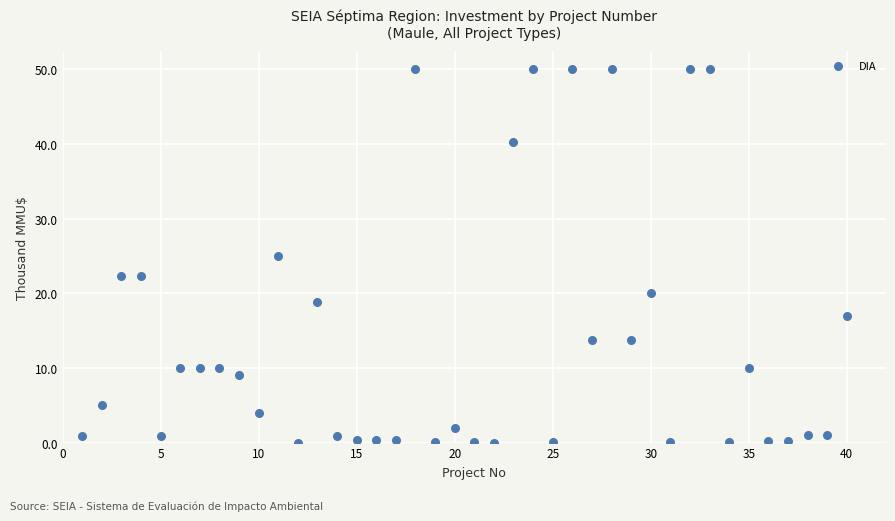

What is the range of X values (max minus min)?

39.0